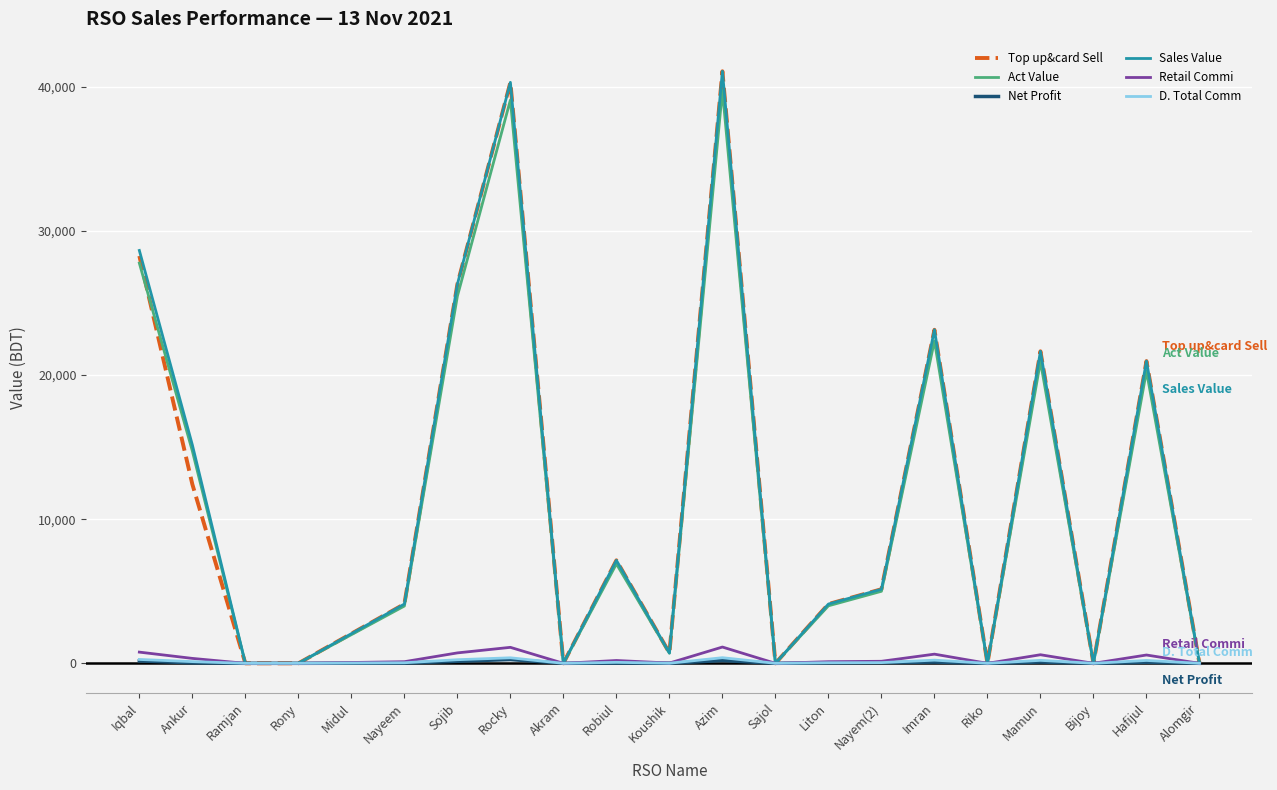

Is the value of Top up&card Sell at Nayem(2) greater than the value of Sales Value at Liton?

Yes